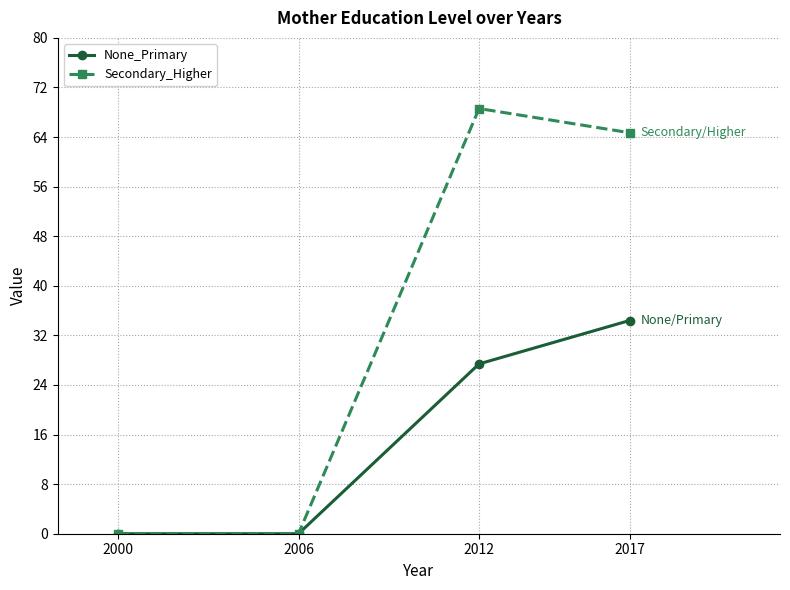

Reading right to left, transcribe all the data shown in this chart.

None_Primary: 2017=34.4	2012=27.4	2006=0.0	2000=0.0
Secondary_Higher: 2017=64.7	2012=68.6	2006=0.0	2000=0.0